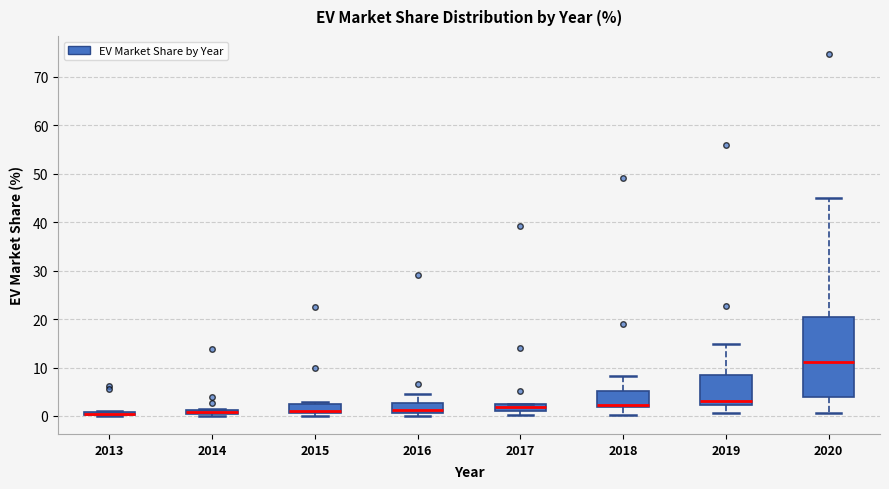

Where is the upper edge of the box at x = 2015 on the y-axis? The values are not printed on the chart, so give them approximately, as read against the axis.

2